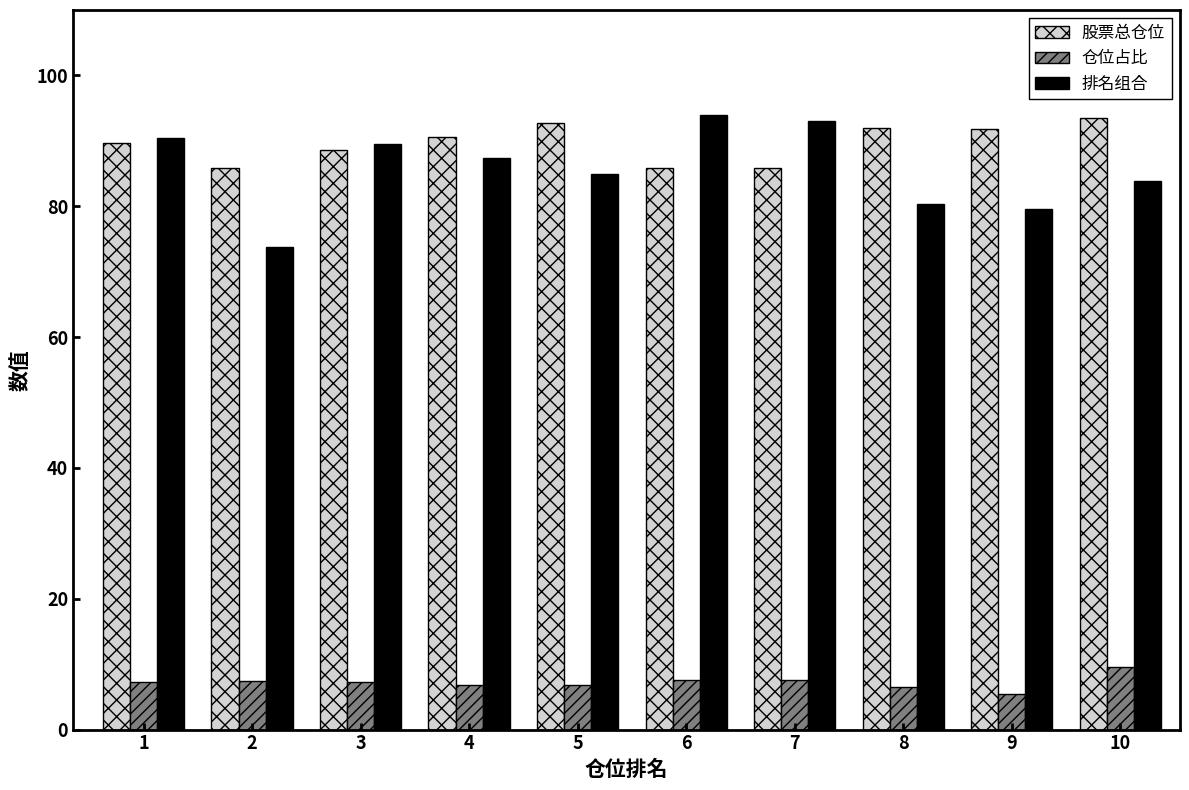

What are all the series names shown in the legend?

股票总仓位, 仓位占比, 排名组合